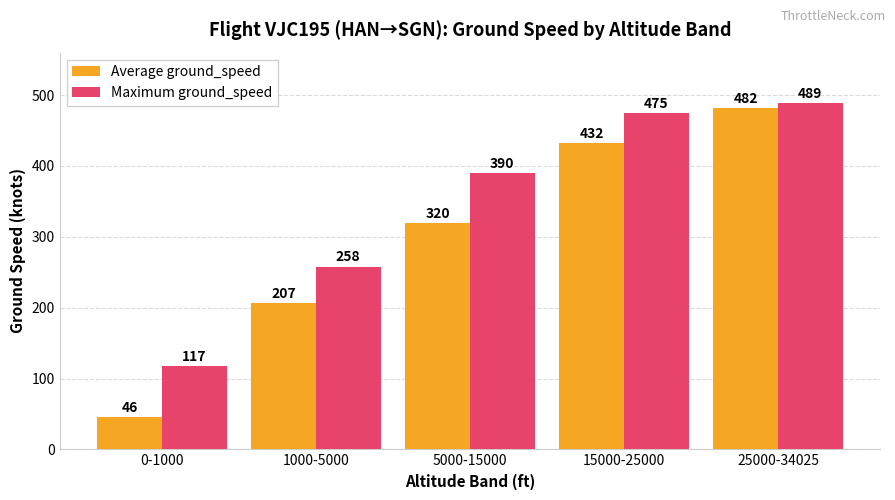

What position from the left is 5000-15000?

3